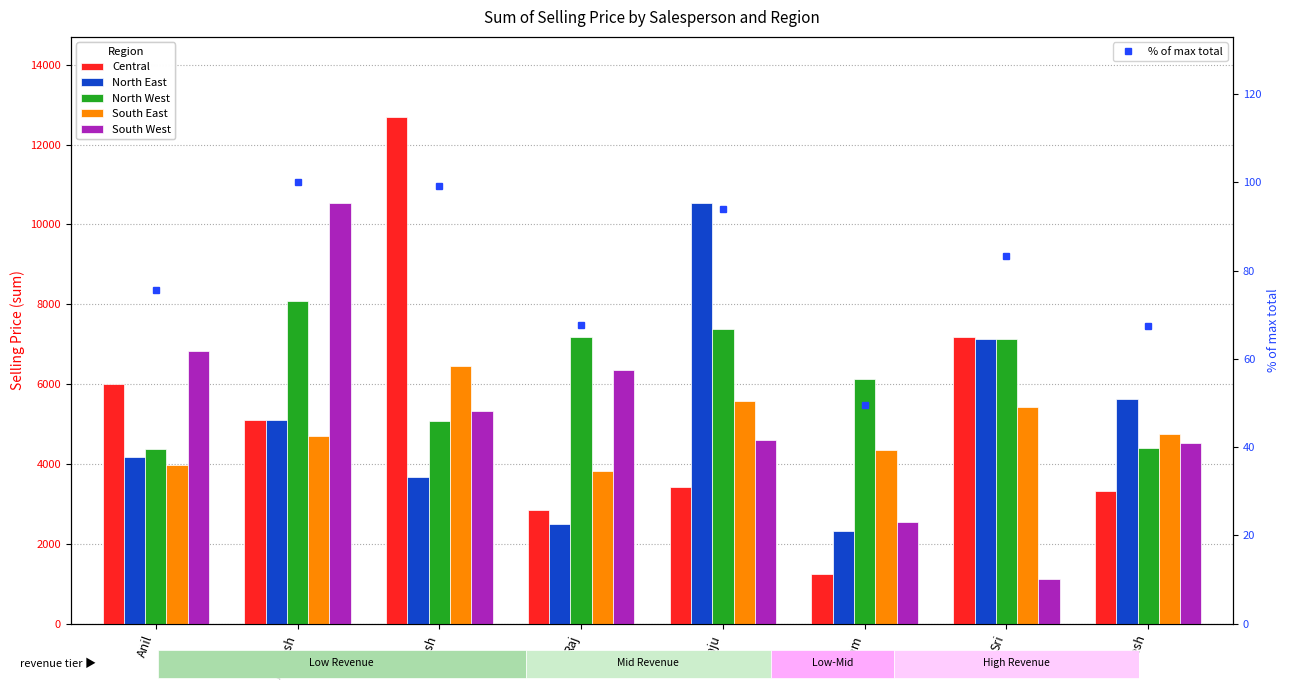

Where is South West nearest to the value 5823?

Nilesh